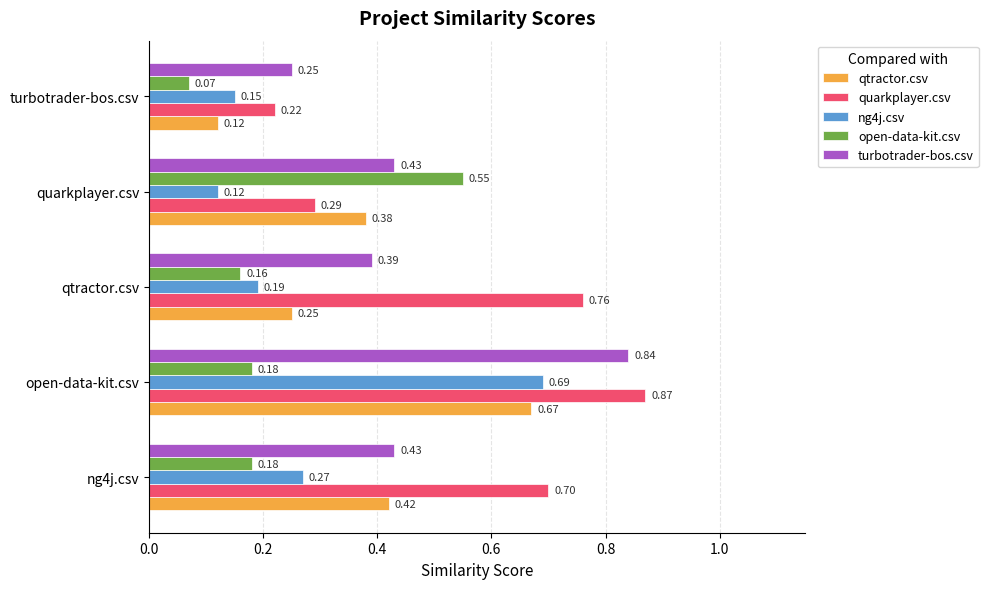

At which category is the sum across all series the highest?

open-data-kit.csv